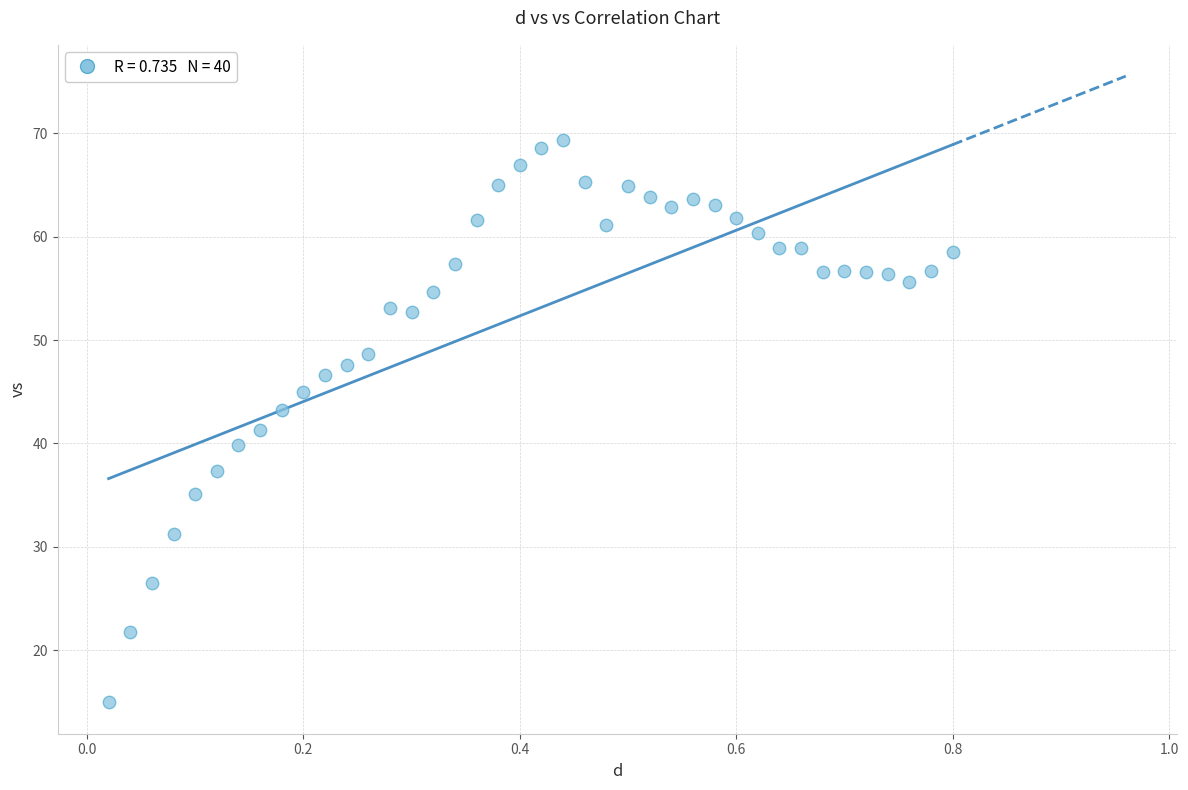

What is the range of X values (max minus min)?

0.8